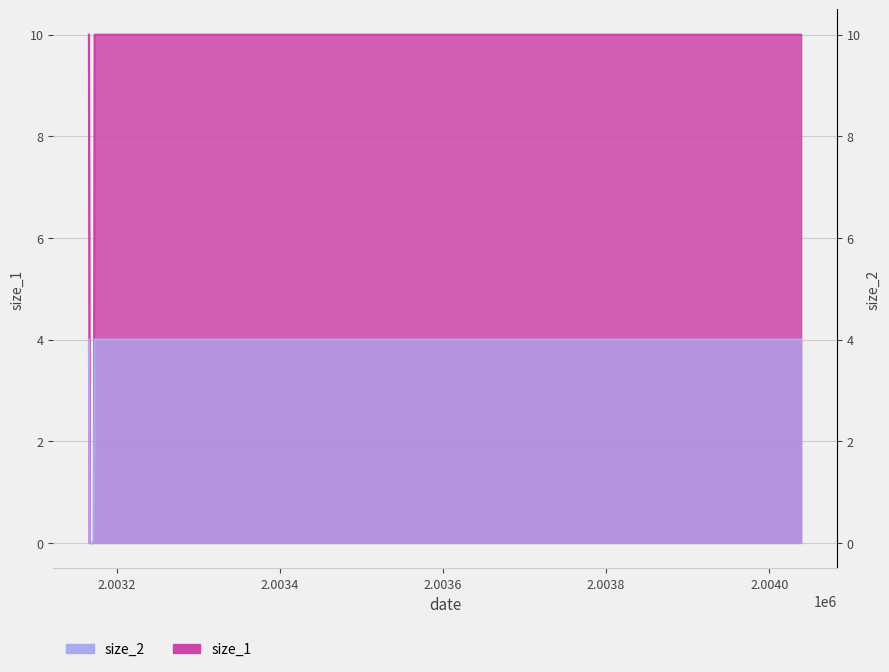

How many positive values does the size_2 series have?

6